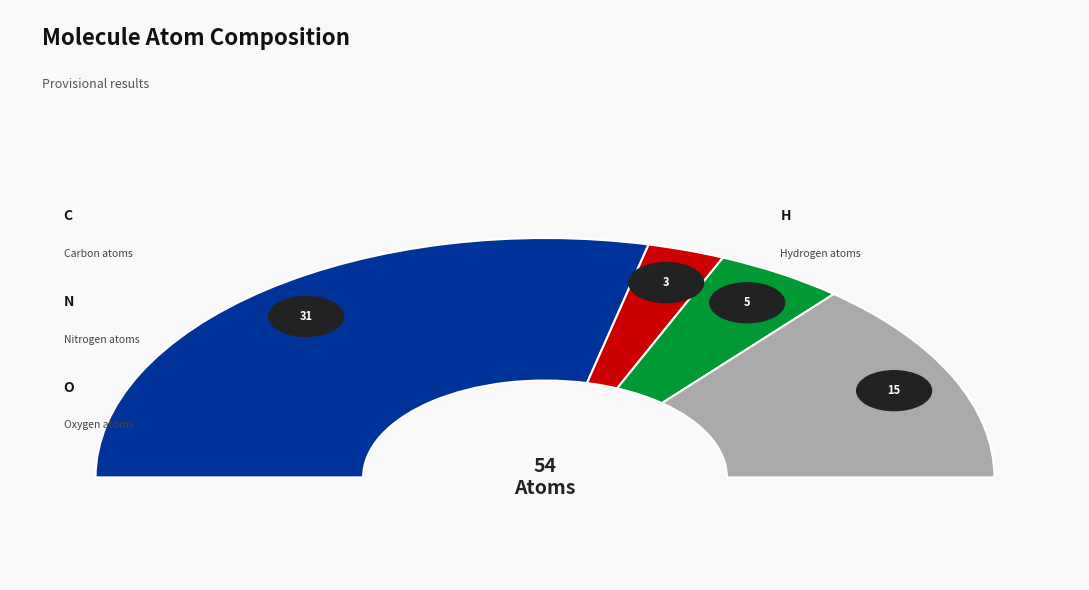

Does any single category account for the majority?

Yes